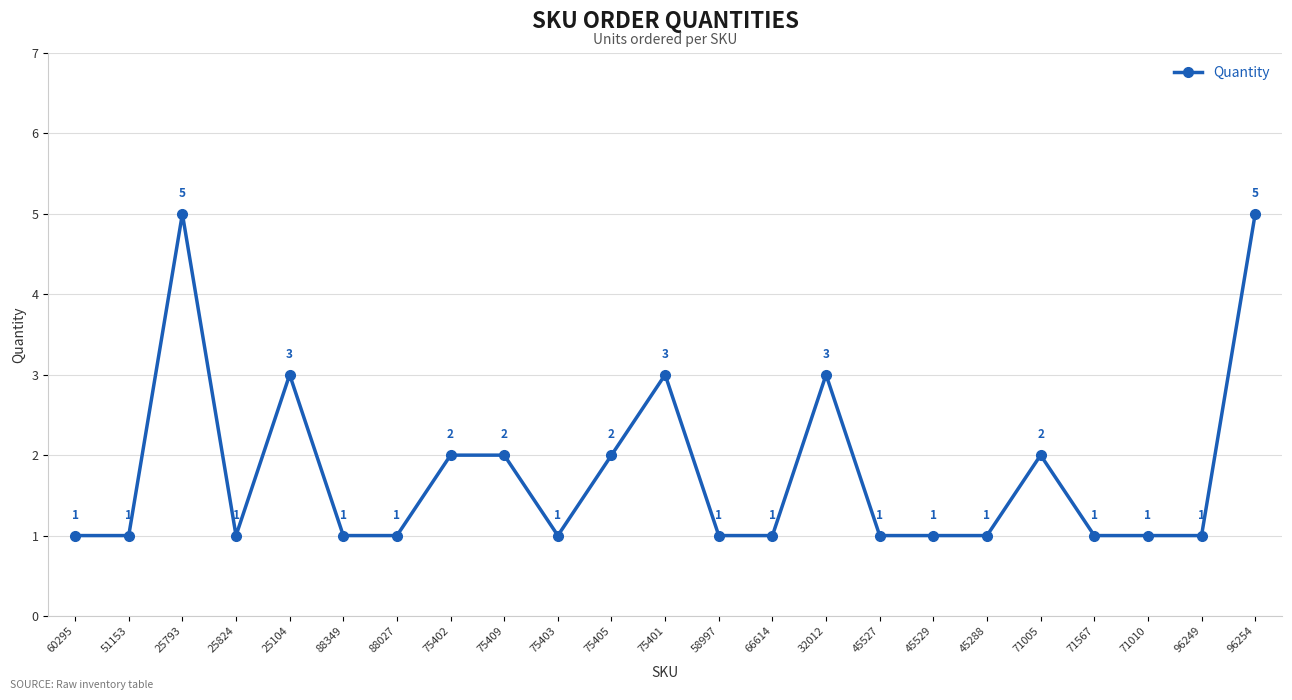

Which has a higher value, 25104 or 75405?

25104